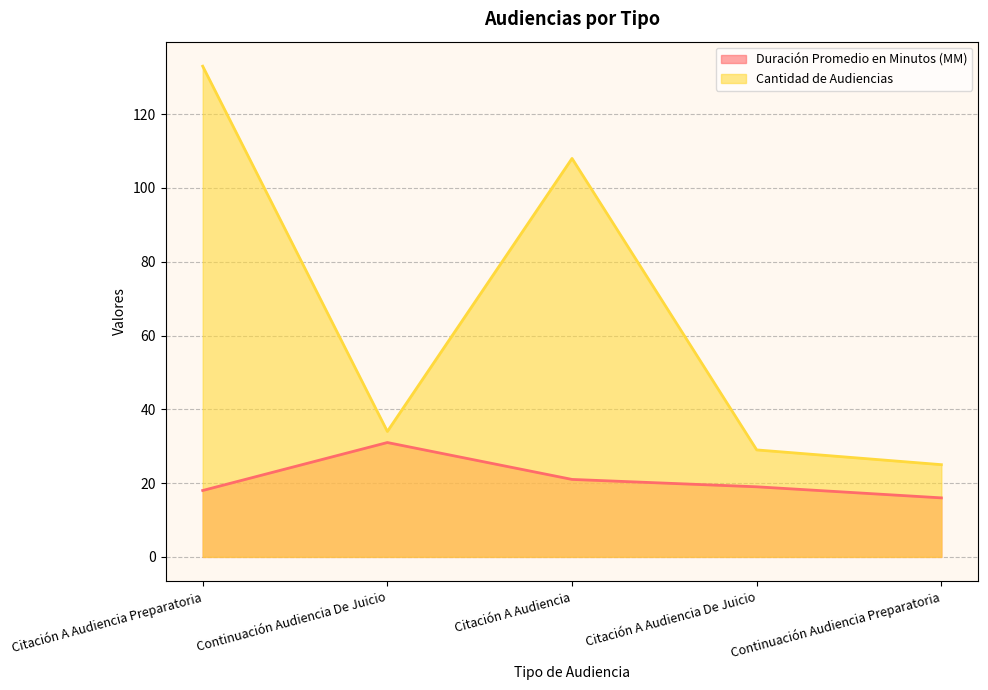

Reading left to right, transcribe all the data shown in this chart.

Duración Promedio en Minutos (MM): 18	31	21	19	16
Cantidad de Audiencias: 133	34	108	29	25